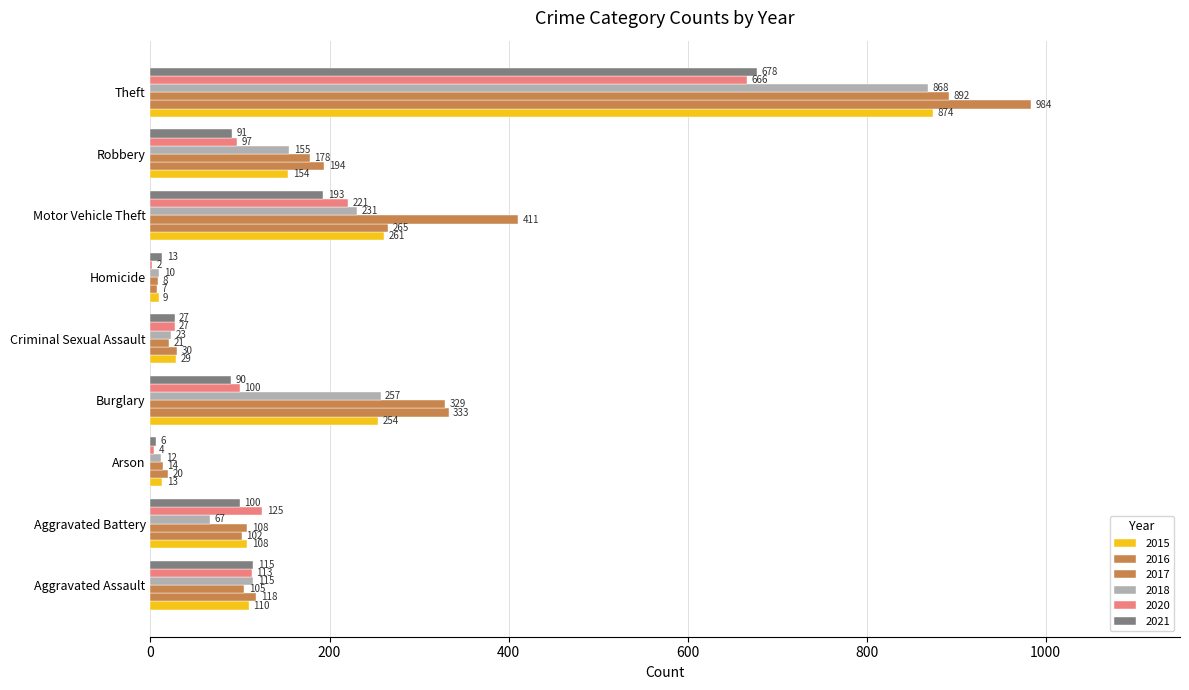

What is the value of the 2015 bar at the 5th from the left?

29